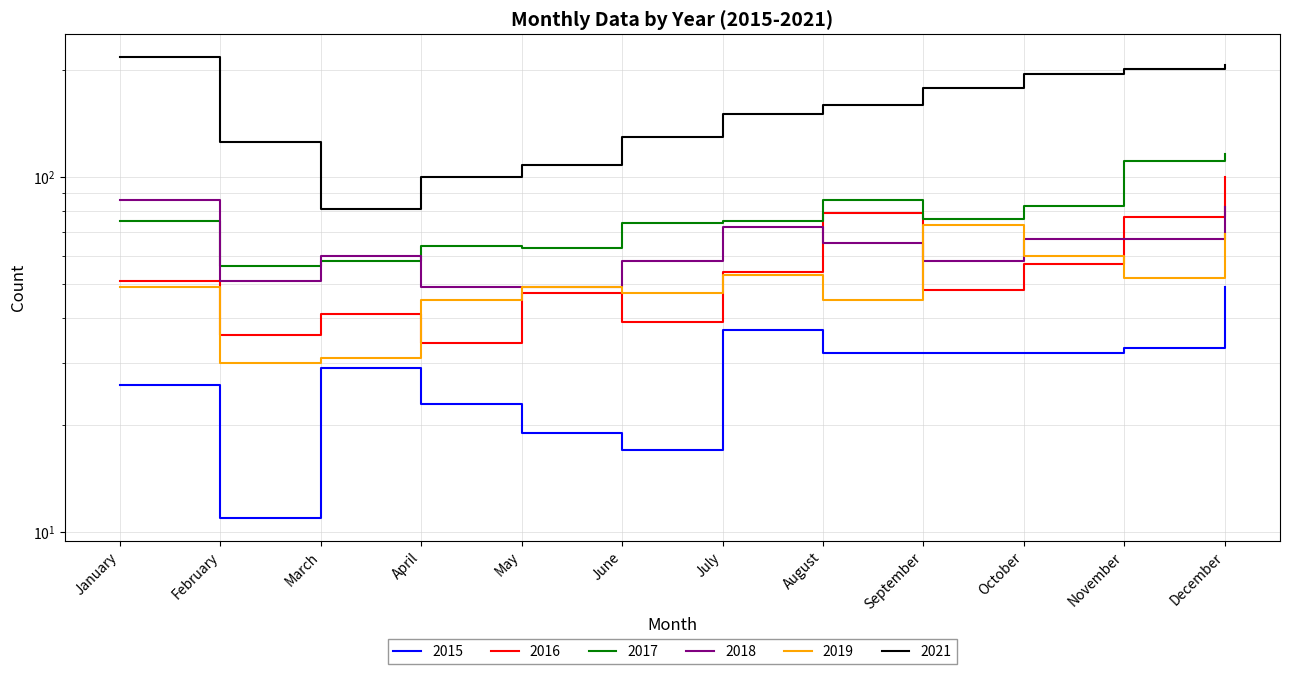

Reading right to left, list all the values displayed in this chart.

2015: 49	33	32	32	32	37	17	19	23	29	11	26
2016: 100	77	57	48	79	54	39	47	34	41	36	51
2017: 116	111	83	76	86	75	74	63	64	58	56	75
2018: 82	67	67	58	65	72	58	49	49	60	51	86
2019: 69	52	60	73	45	53	47	49	45	31	30	49
2021: 206	201	194	178	159	150	129	108	100	81	125	217